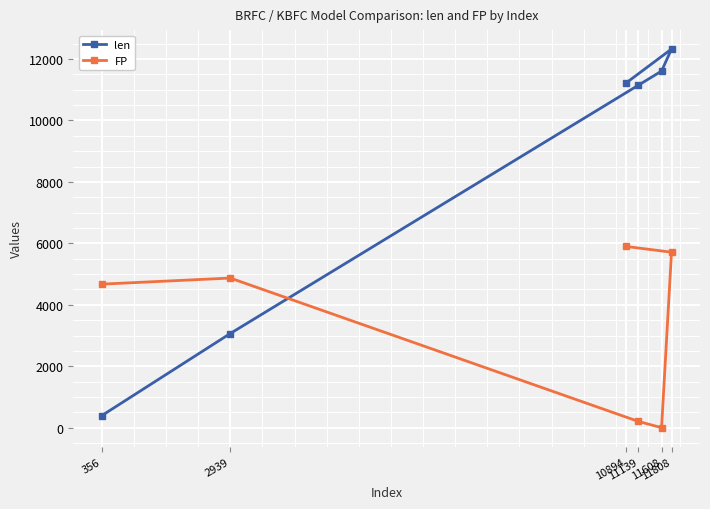

How many lines are shown in the chart?

2